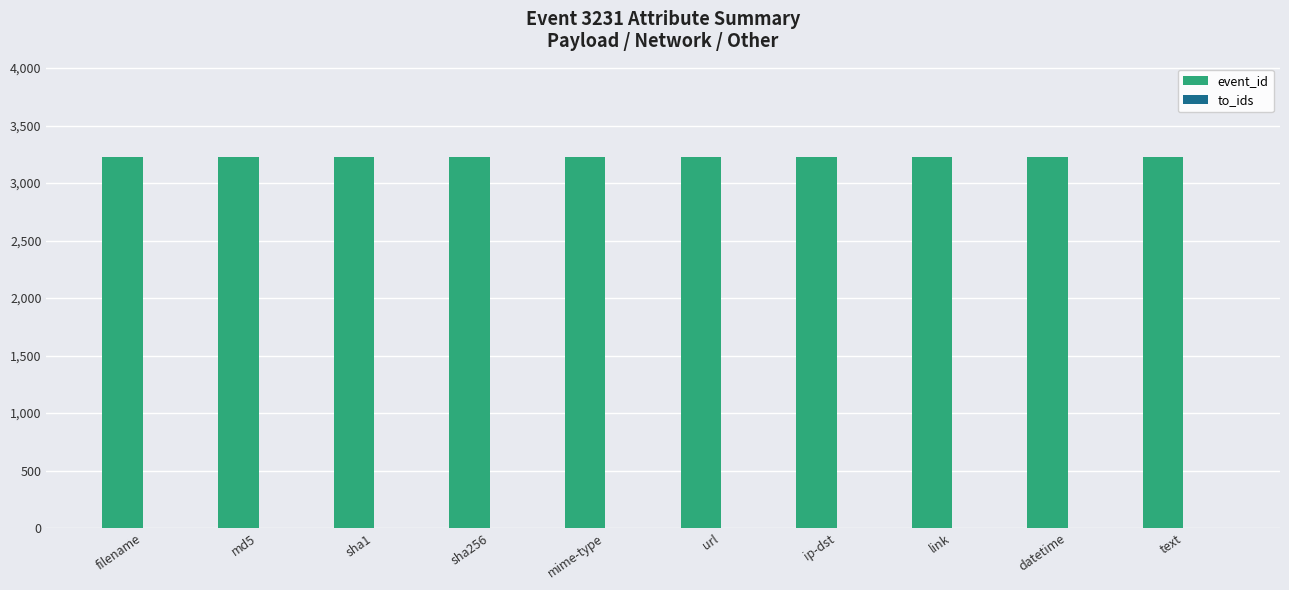

What is the greatest value displayed?

3231